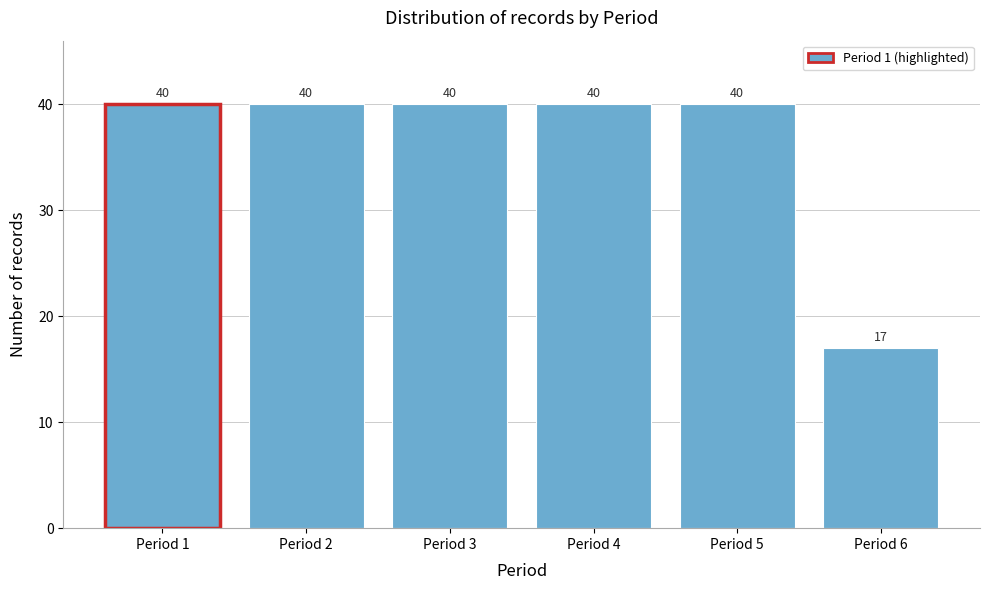

Reading right to left, extract all data points from this chart.

17	40	40	40	40	40